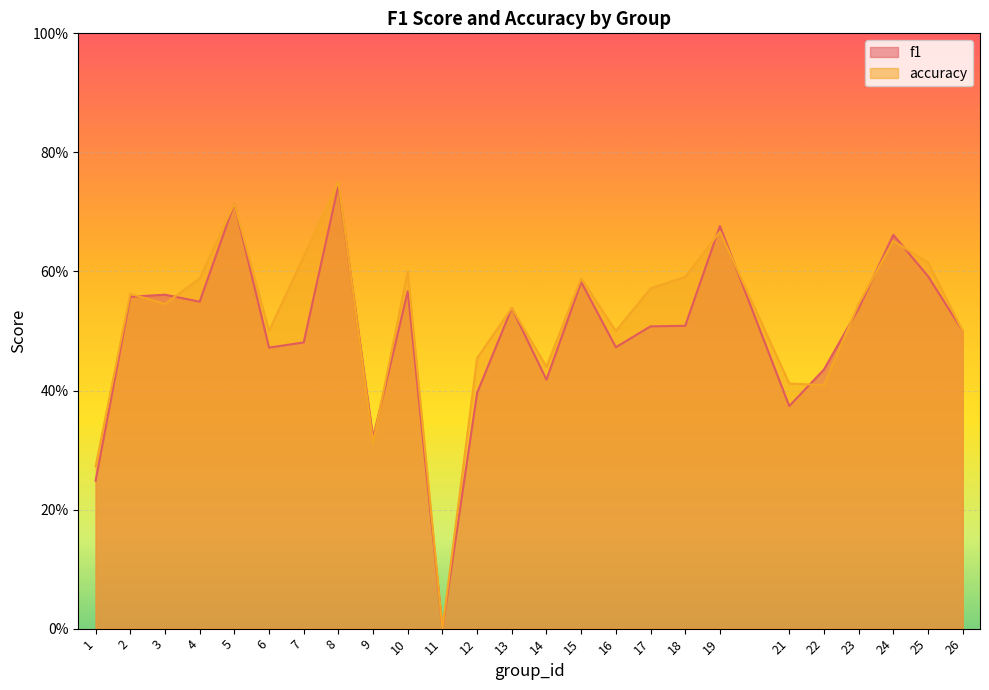

True or false: f1 has a value of 0.1 at 18.

False